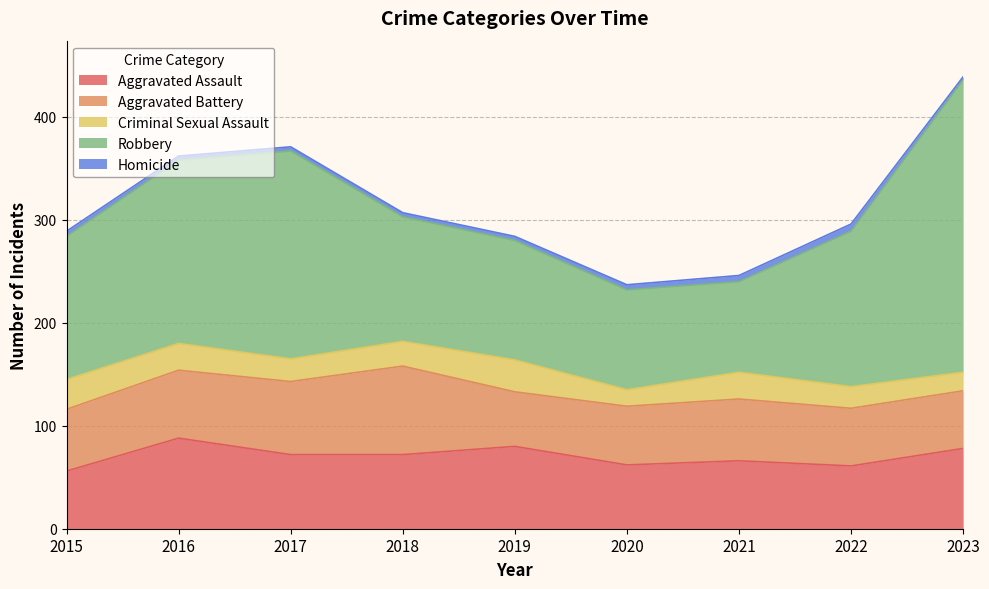

What are all the series names shown in the legend?

Aggravated Assault, Aggravated Battery, Criminal Sexual Assault, Robbery, Homicide